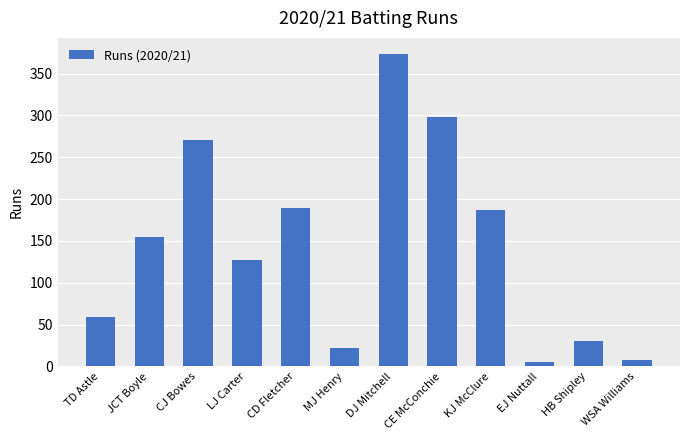

Reading left to right, transcribe all the data shown in this chart.

59	155	271	127	189	22	374	298	187	5	30	8